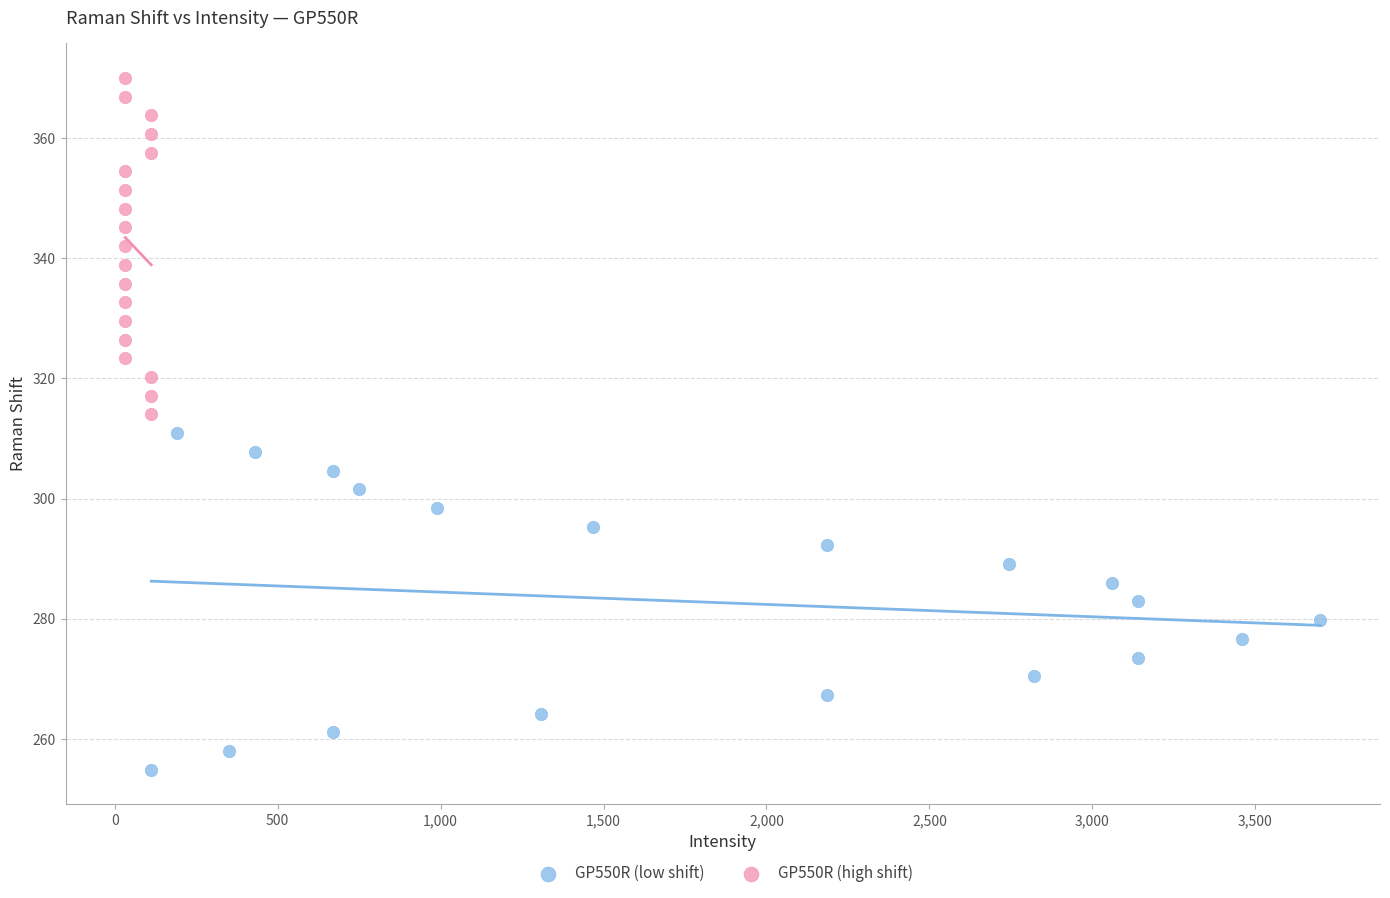

Which series reaches the maximum Y coordinate?

GP550R (high shift)